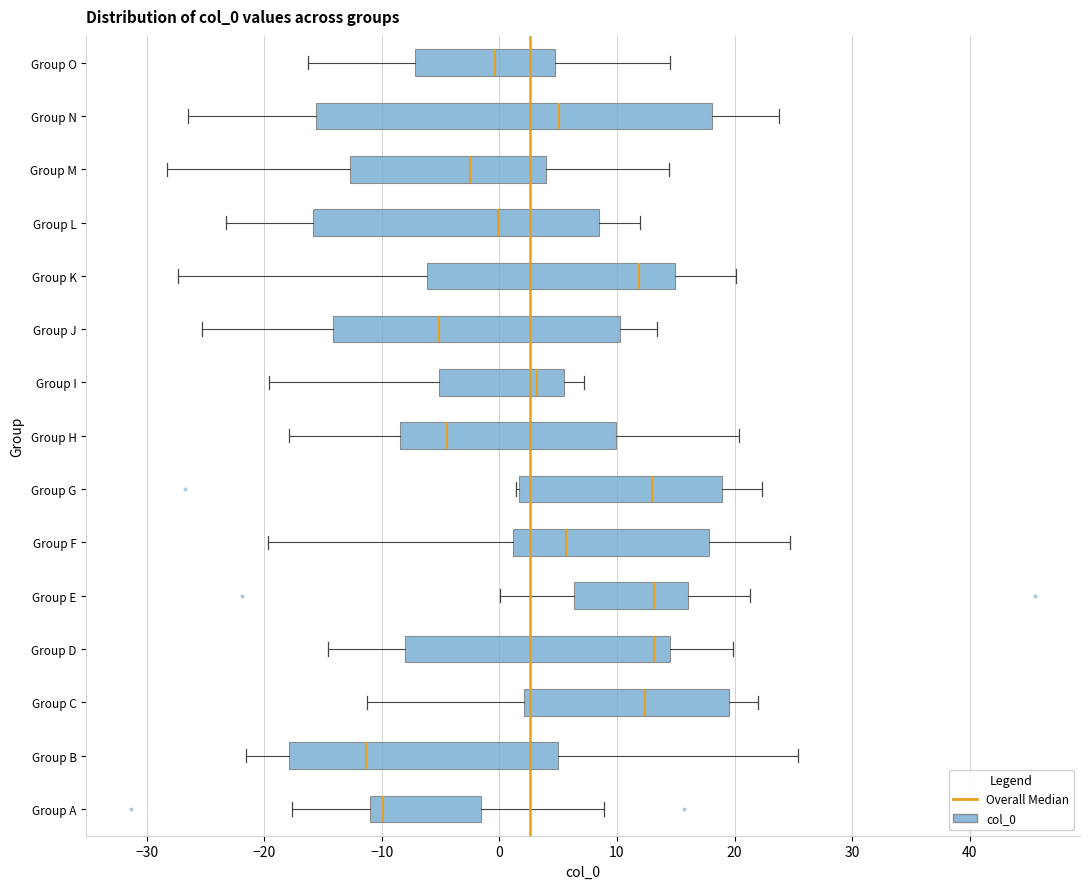

Where does the left whisker of the box for Group H end on the x-axis? The values are not printed on the chart, so give them approximately, as read against the axis.

-18